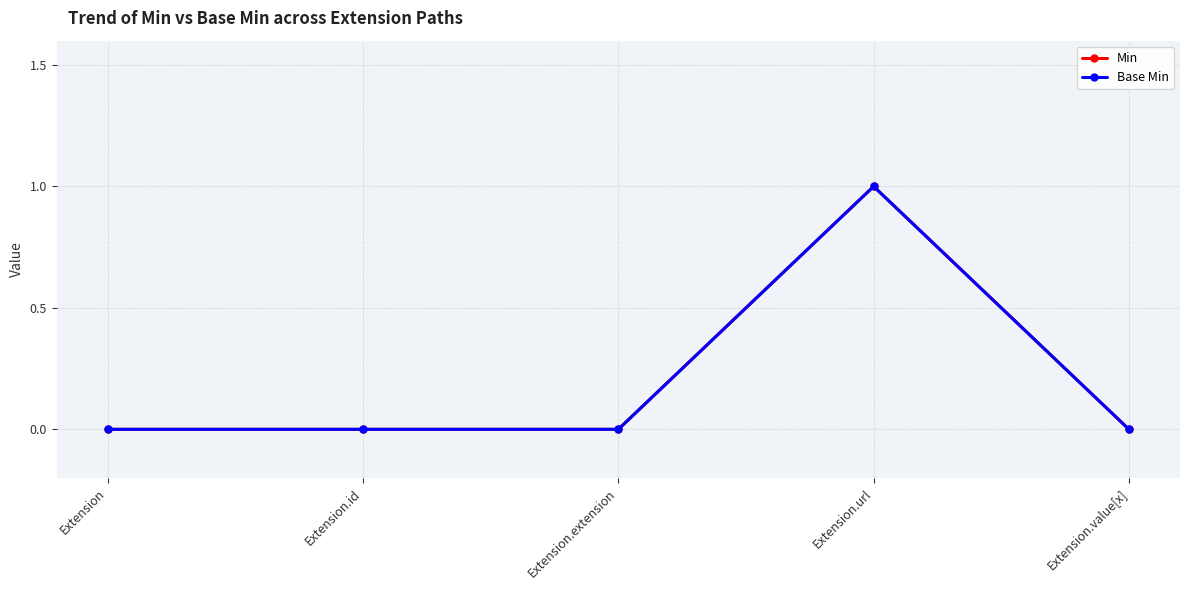

In Base Min, how many points are higher than both neighbors (excluding endpoints)?

1